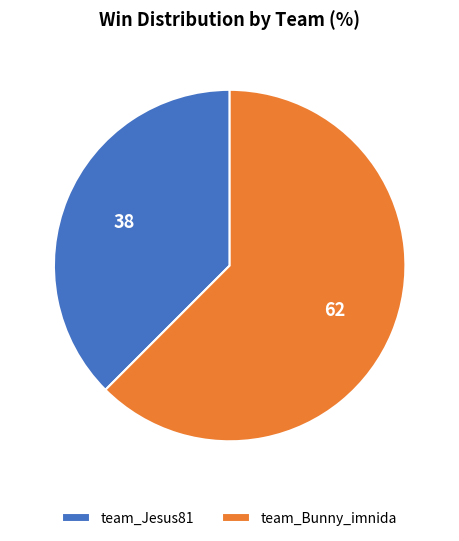

Which slice is the smallest?

team_Jesus81